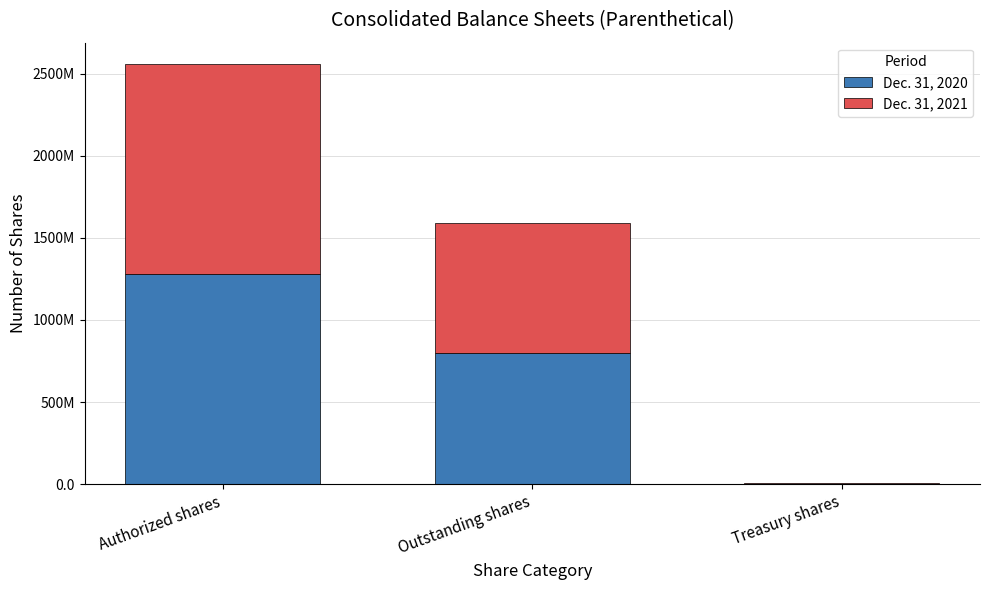

Are the bars horizontal?

No